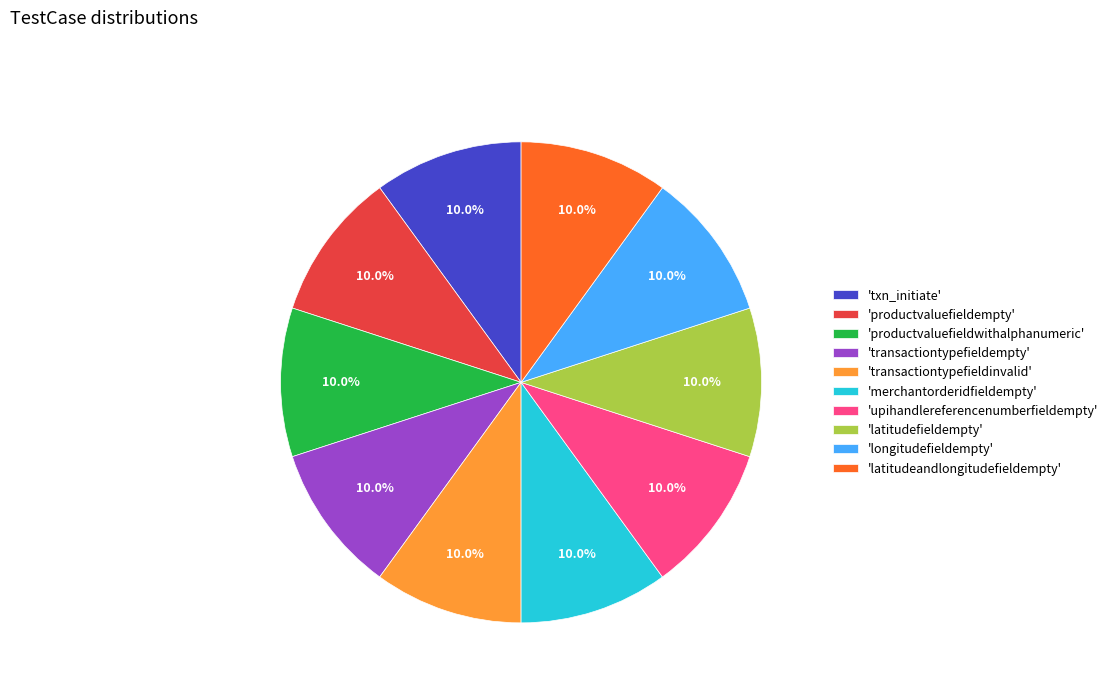

What is the ratio of the value at 'transactiontypefieldempty' to the value at 'productvaluefieldwithalphanumeric'?

1.0